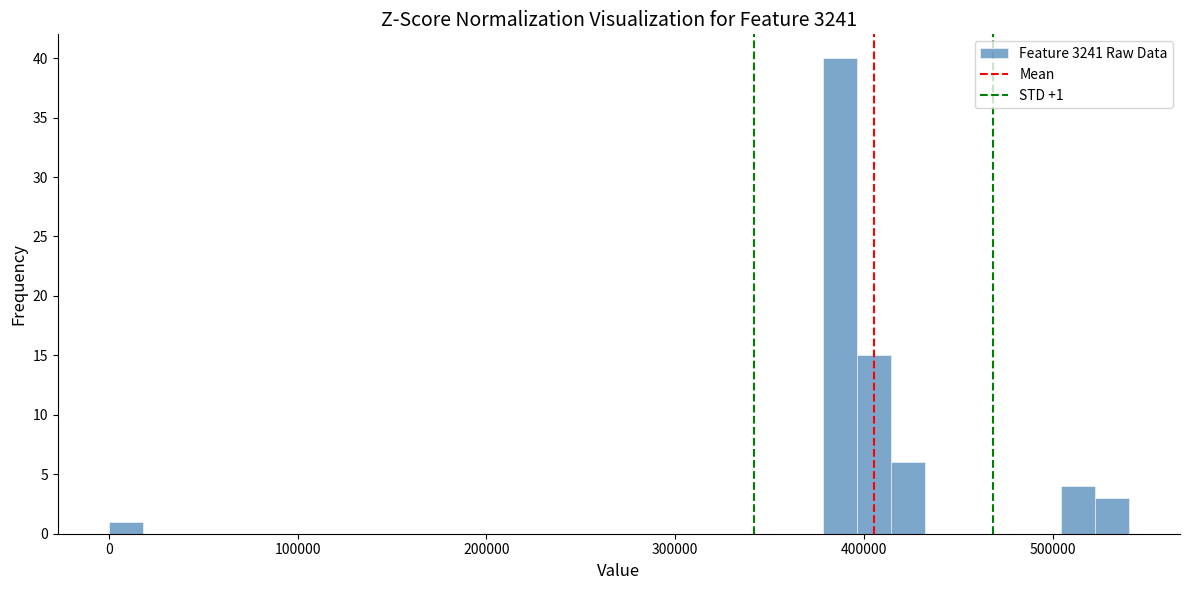

Around what value on the x-axis is the tallest bar? Give the approximate position of its centre, as read against the axis.

390000